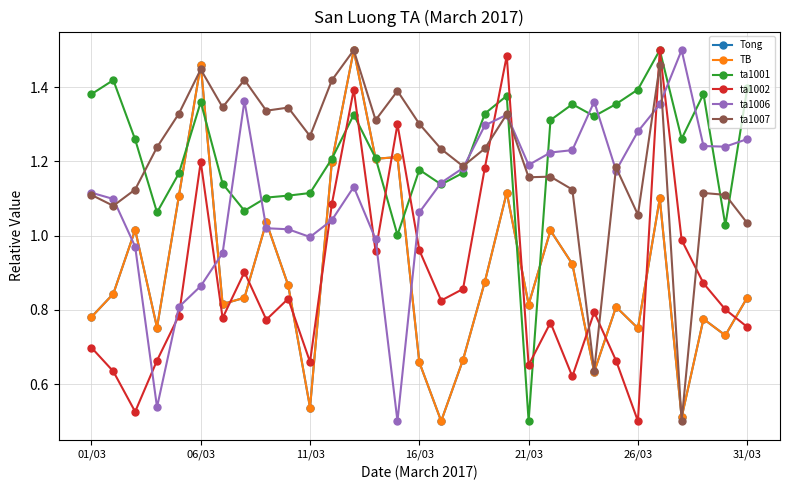

How many interior local peaks does the ta1002 series have?

9